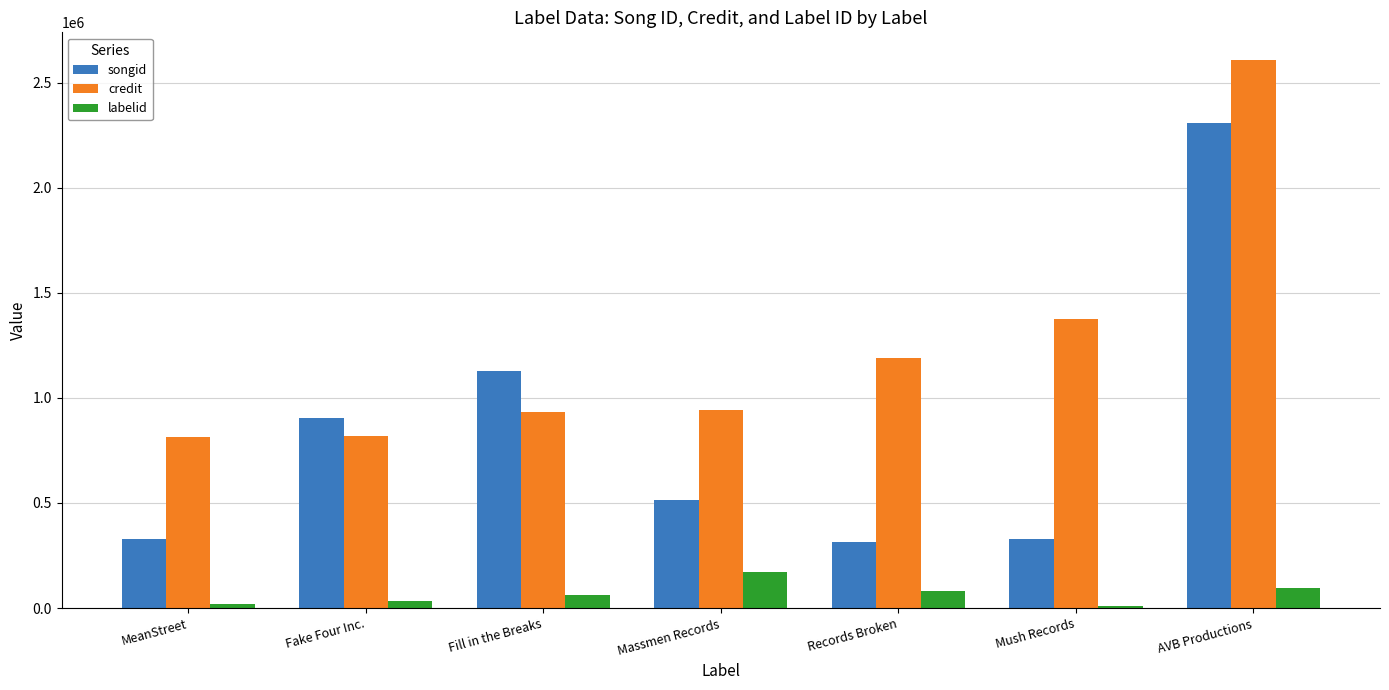

Where is songid nearest to the value 1310879?

Fill in the Breaks